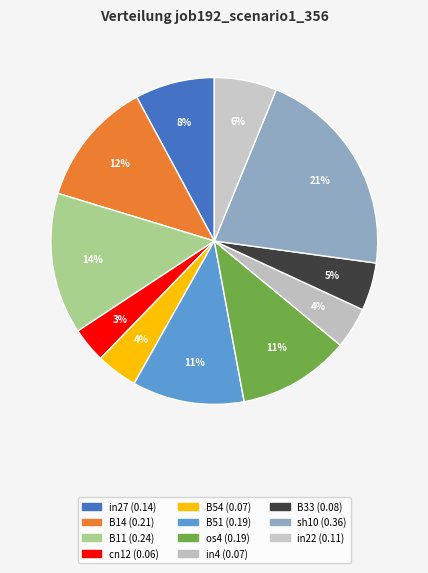

True or false: os4 accounts for 3% of the total.

False